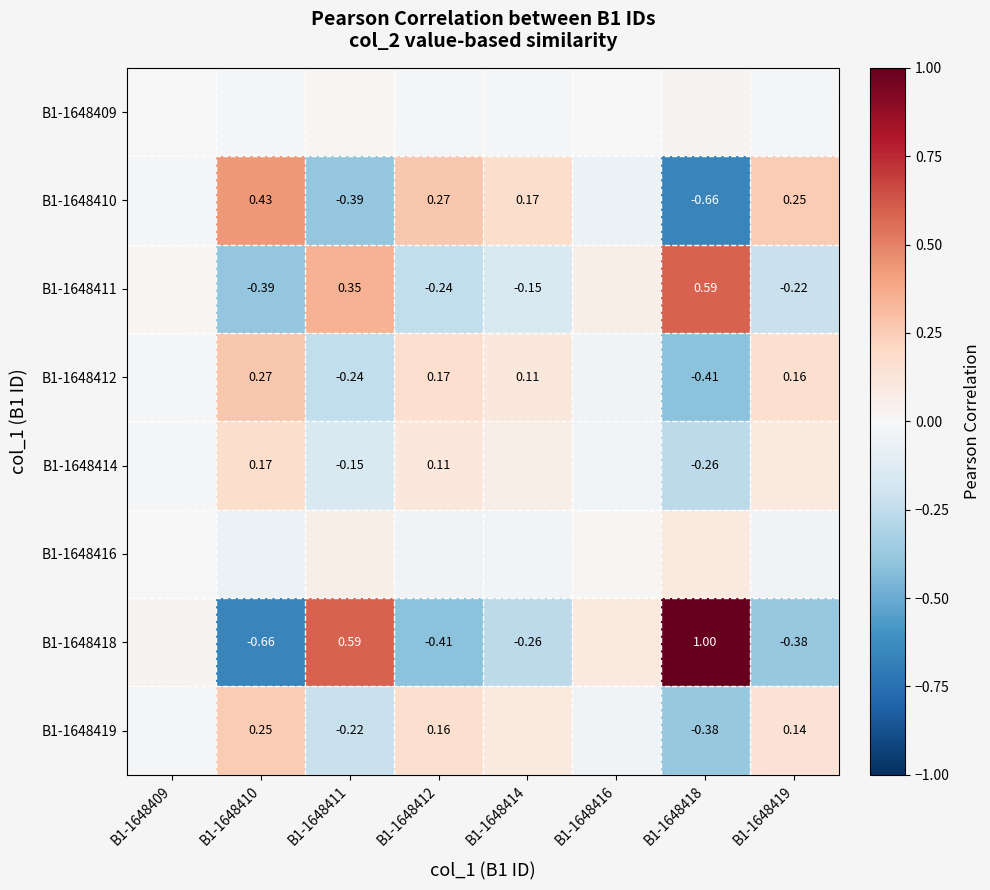

Is the value of B1-1648418 at B1-1648419 greater than the value of B1-1648411 at B1-1648419?

No